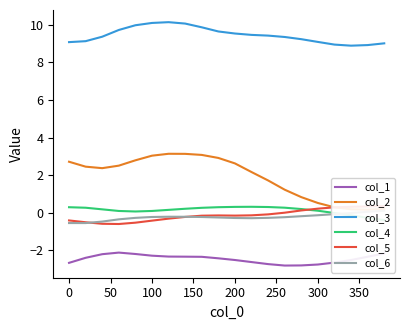

True or false: col_1 and col_3 cross at least once.

False